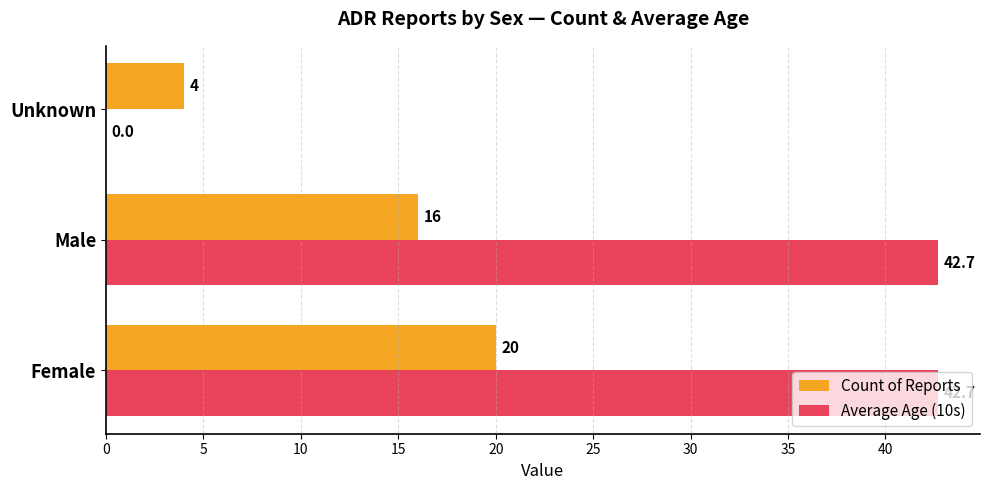

The value of Count of Reports at Unknown is 4.0. True or false?

True